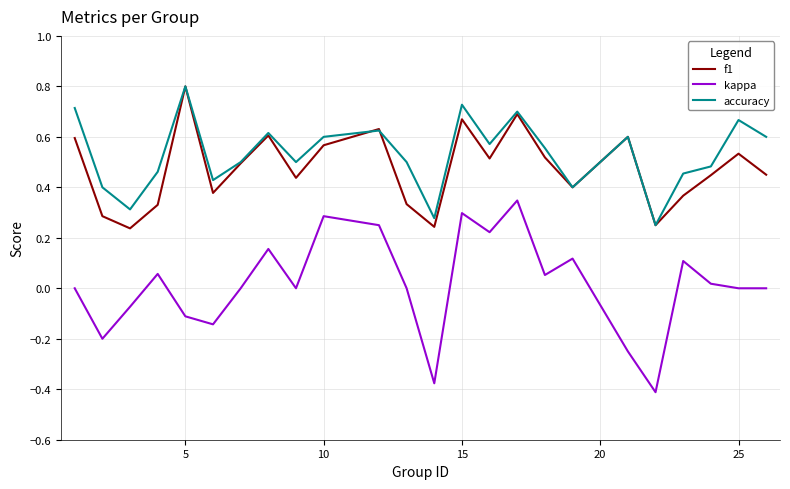

True or false: f1 and kappa intersect in this chart.

False